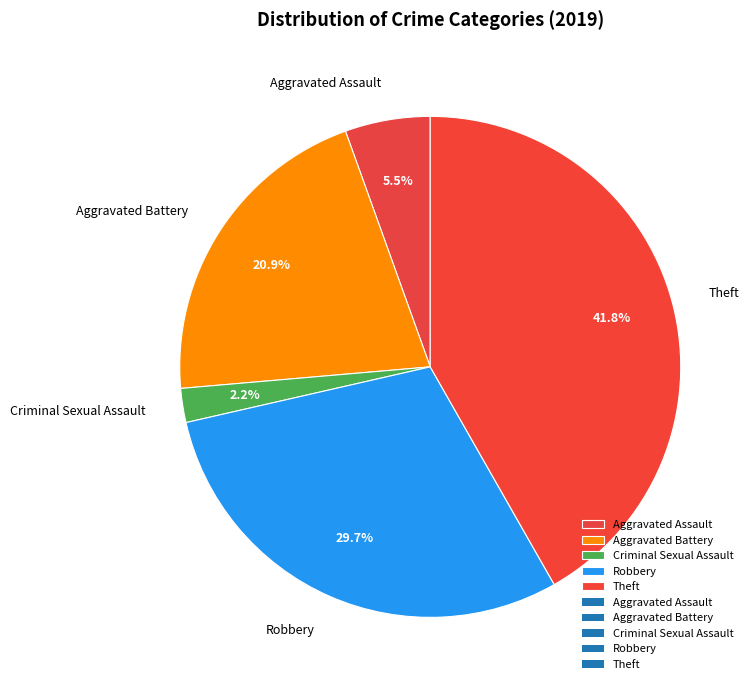

Count the number of slices in the pie.

5